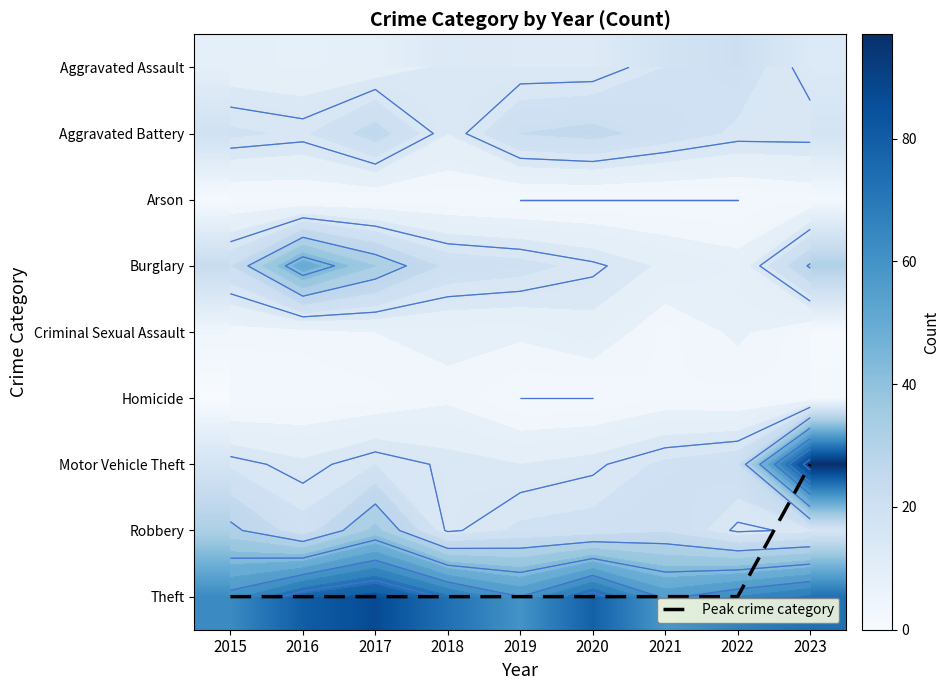

At which label is Peak crime category closest to 7?

2015